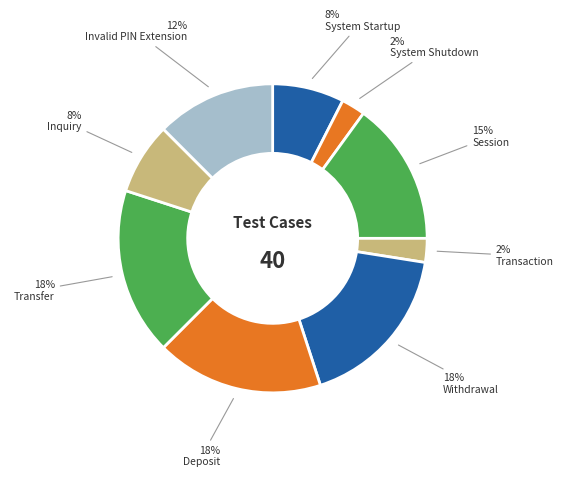

Is there a majority slice in this chart?

No